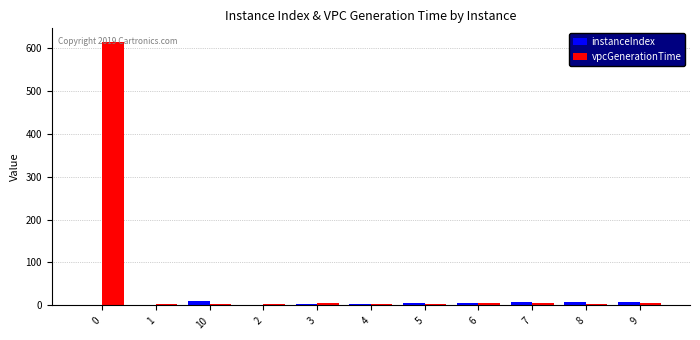

What is the average value of the vpcGenerationTime series?

59.8